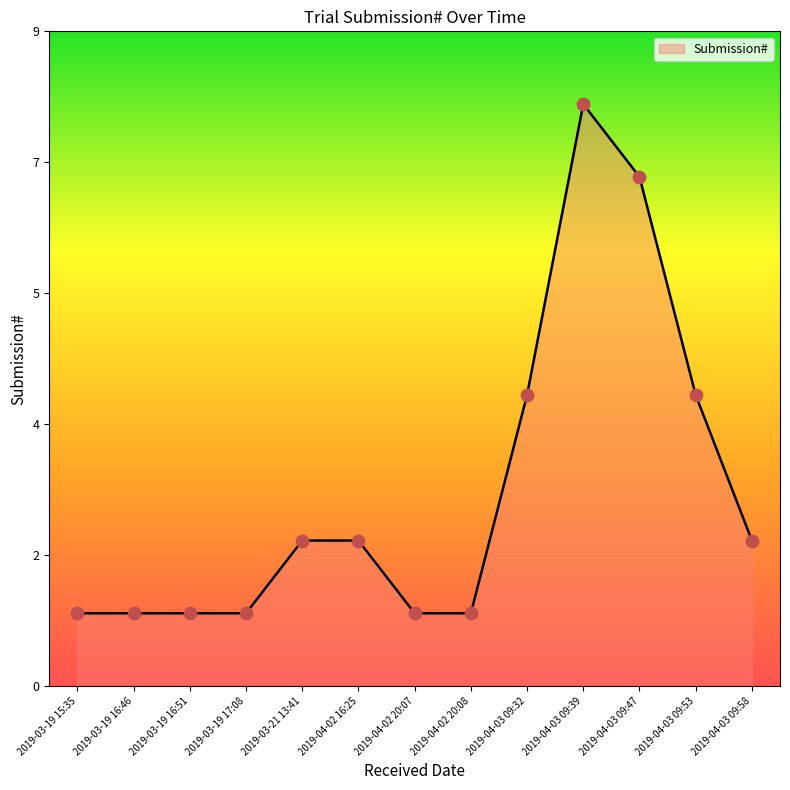

What is the ratio of the value at 2019-04-03 09:32 to the value at 2019-04-02 20:08?

4.0